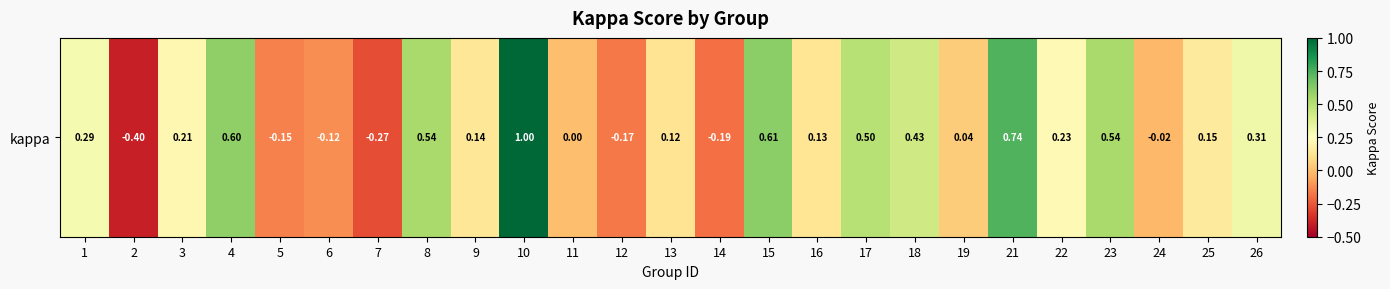

Read the value at 21.

0.7